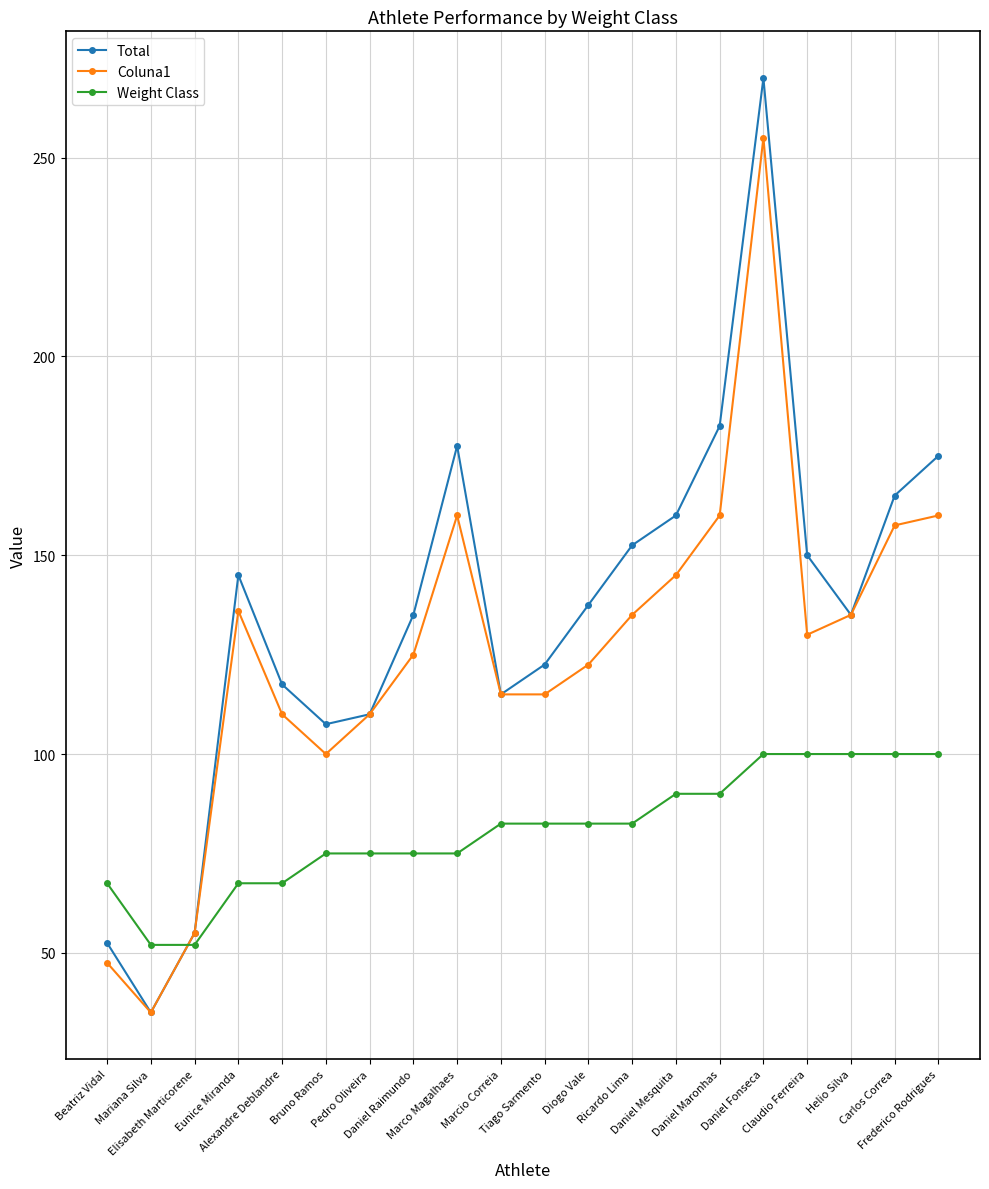

True or false: Coluna1 and Weight Class intersect in this chart.

True